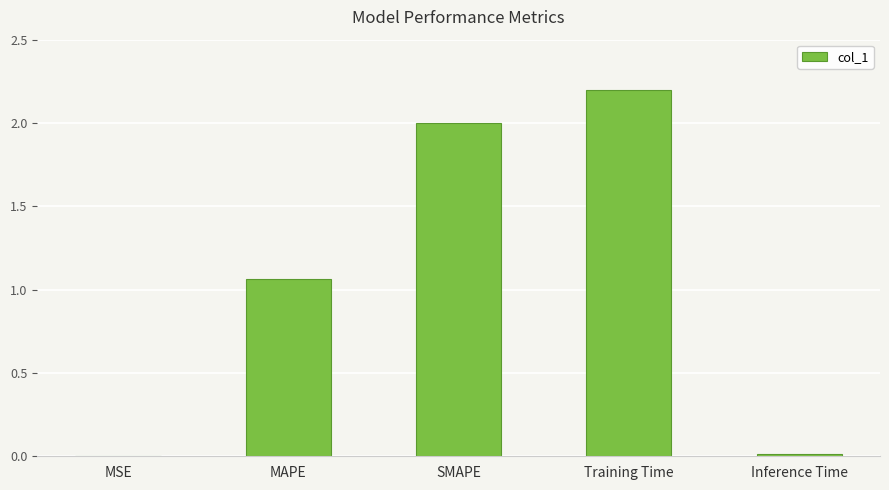

What is the sum of the values at Training Time and SMAPE?

4.2